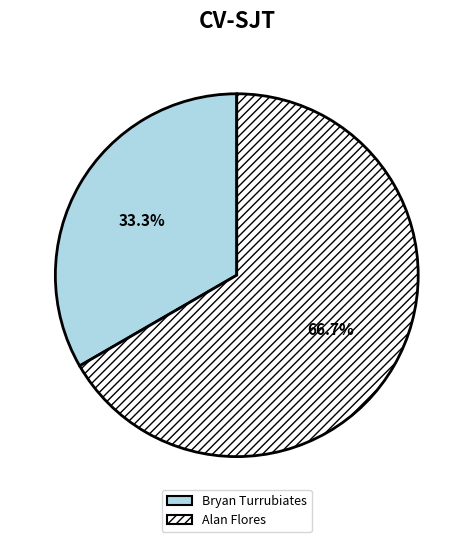

Rank the categories by value from lowest to highest.

Bryan Turrubiates, Alan Flores